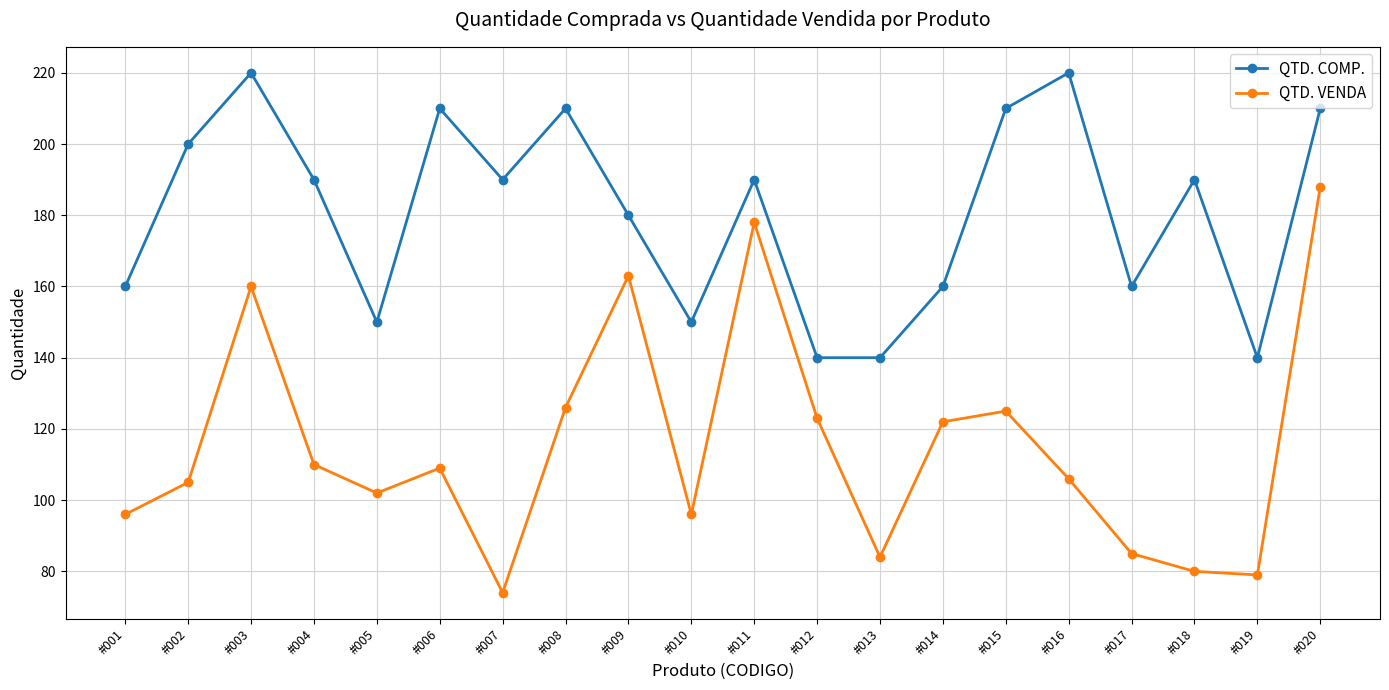

What is the difference between the maximum and minimum values in the QTD. VENDA series?

114